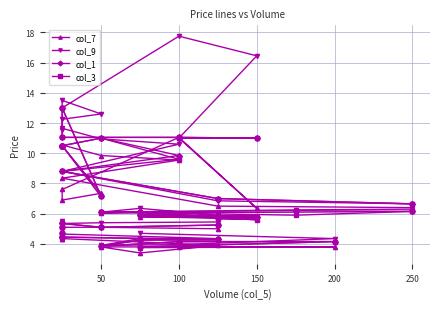

True or false: col_3 and col_9 intersect in this chart.

True